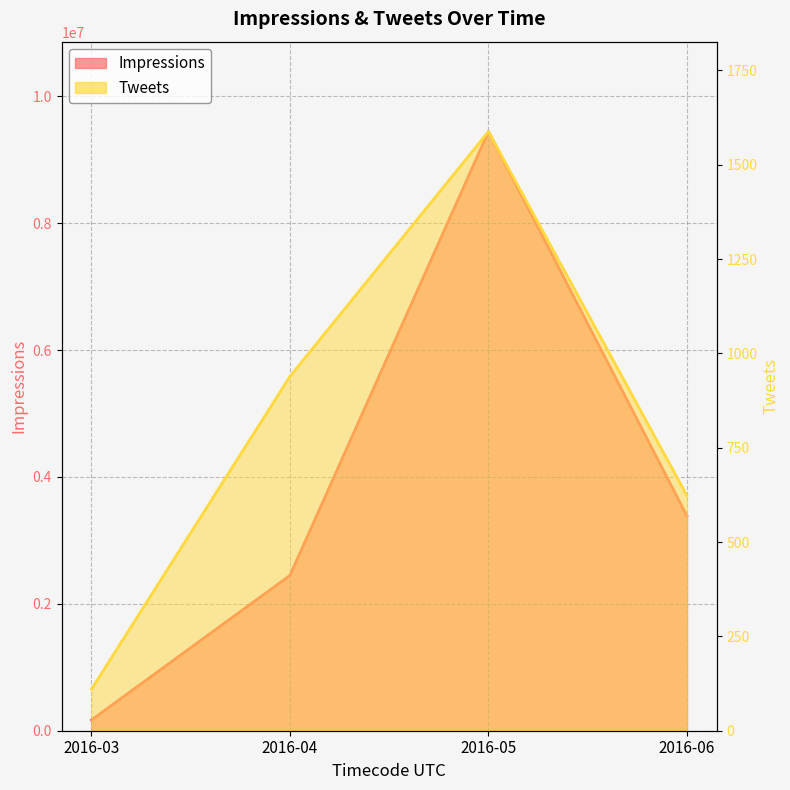

At how many categories does at least one series exceed 1272033?

3